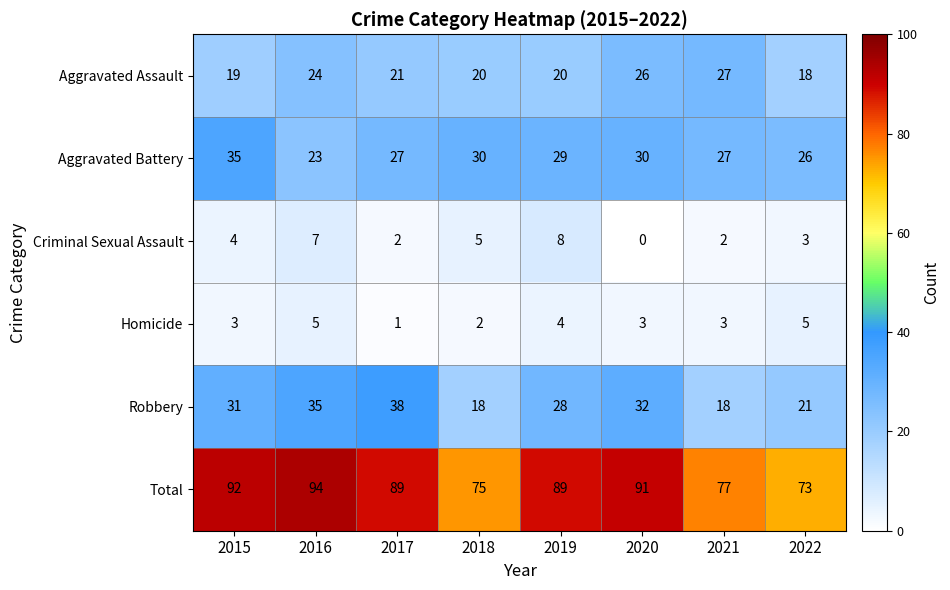

True or false: Homicide has a value of 5 at 2016.

True